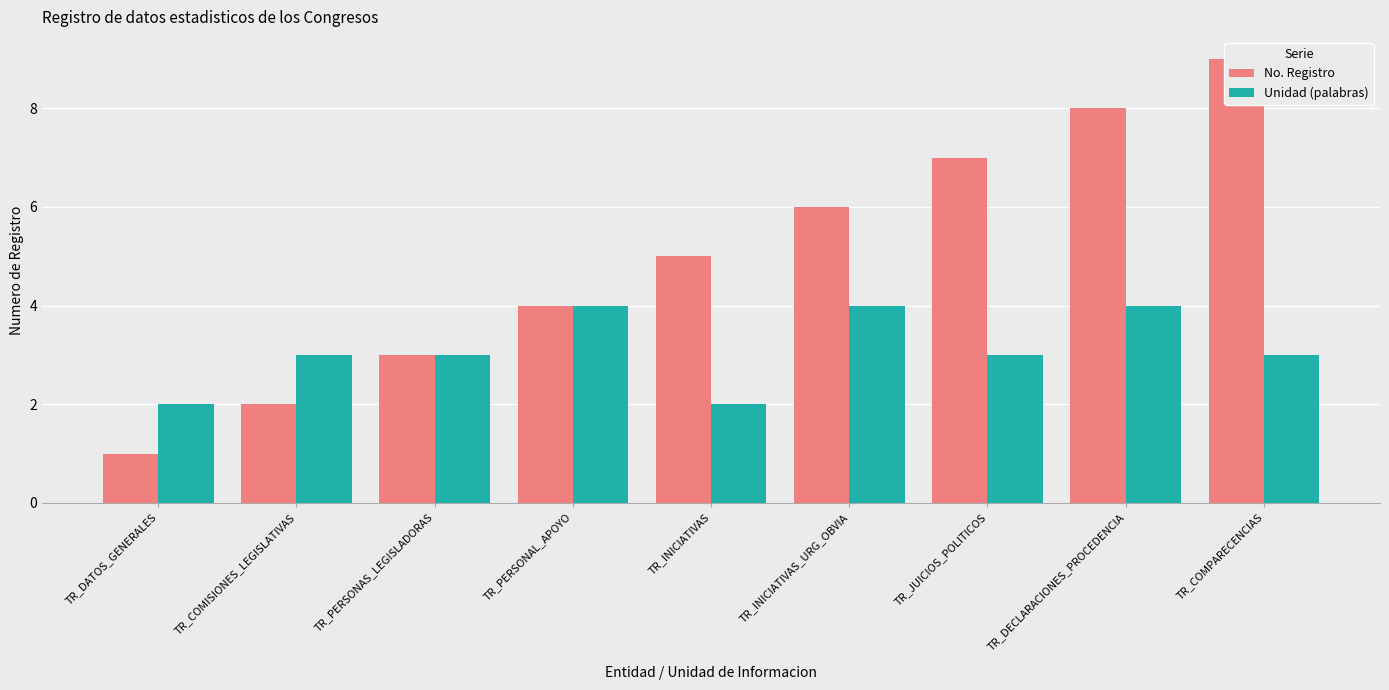

Which series changed the most between TR_COMISIONES_LEGISLATIVAS and TR_JUICIOS_POLITICOS?

No. Registro